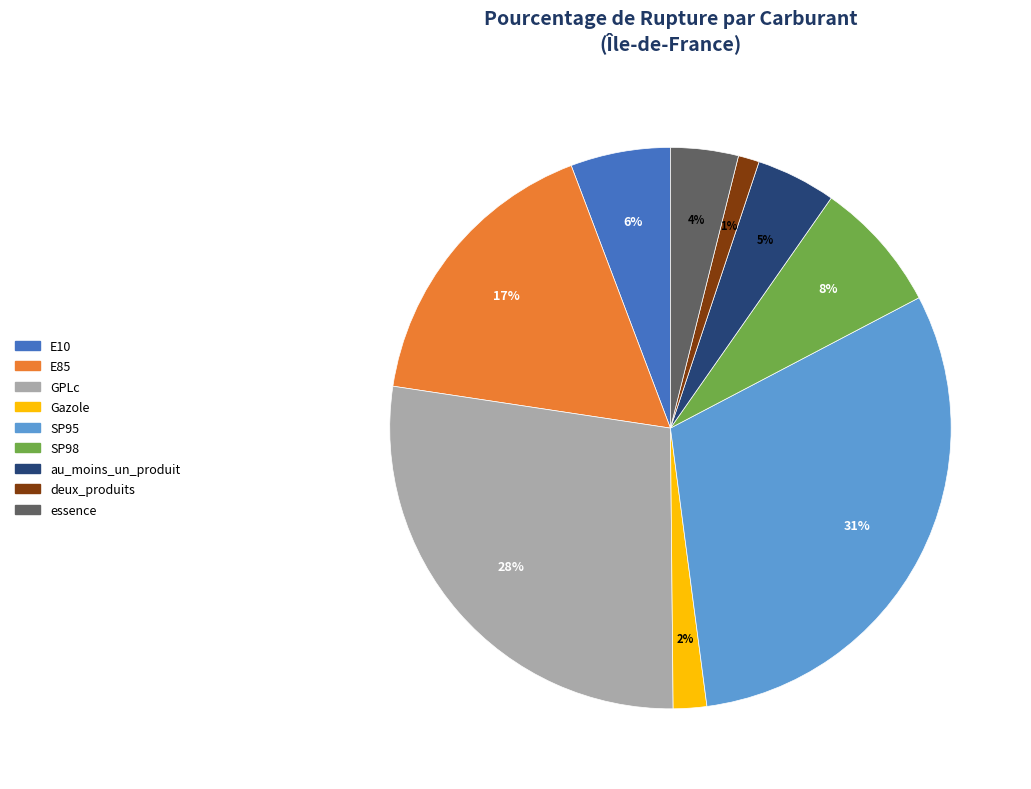

To the nearest percent, what is the average slice percentage?

11%